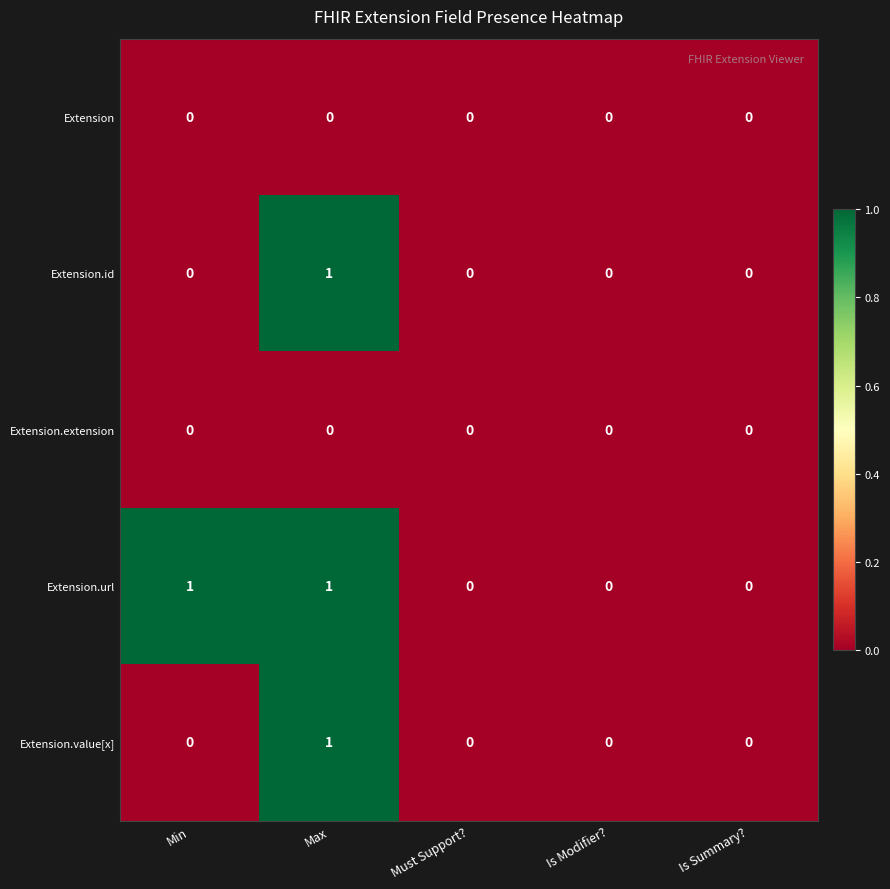

Is it true that Extension.url equals 0 at Is Modifier??

True